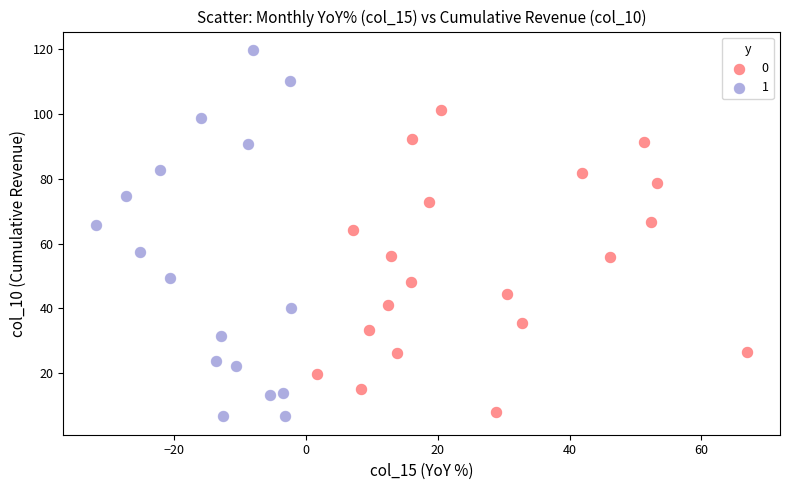

Which series reaches the minimum Y coordinate?

1